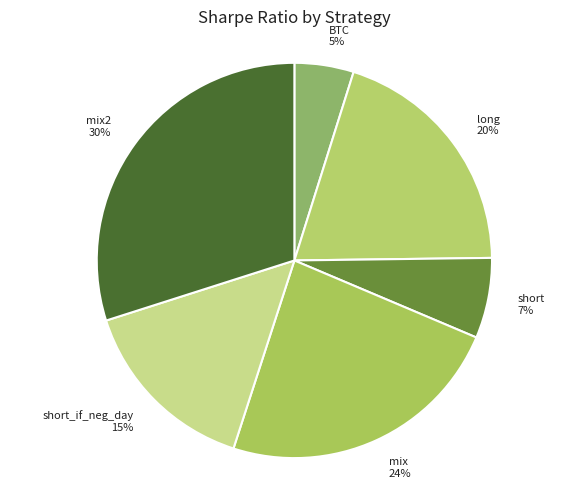

Does short account for over 50% of the chart?

No